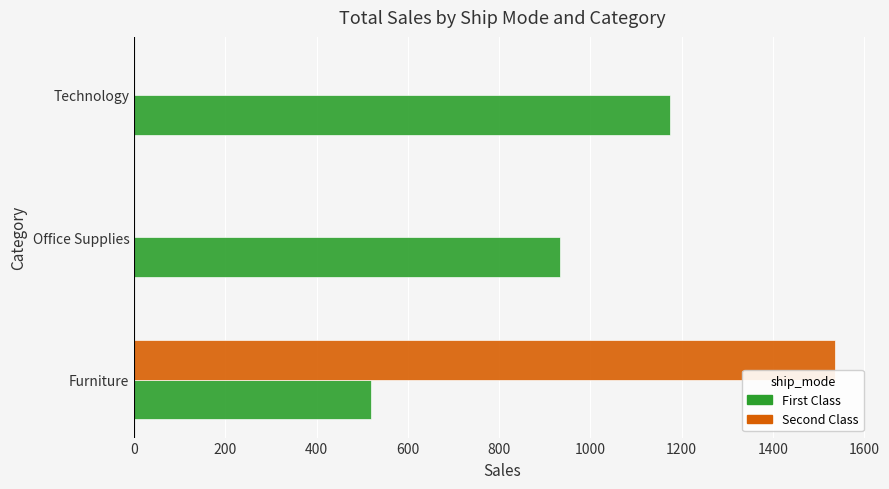

What is the greatest value displayed?

1536